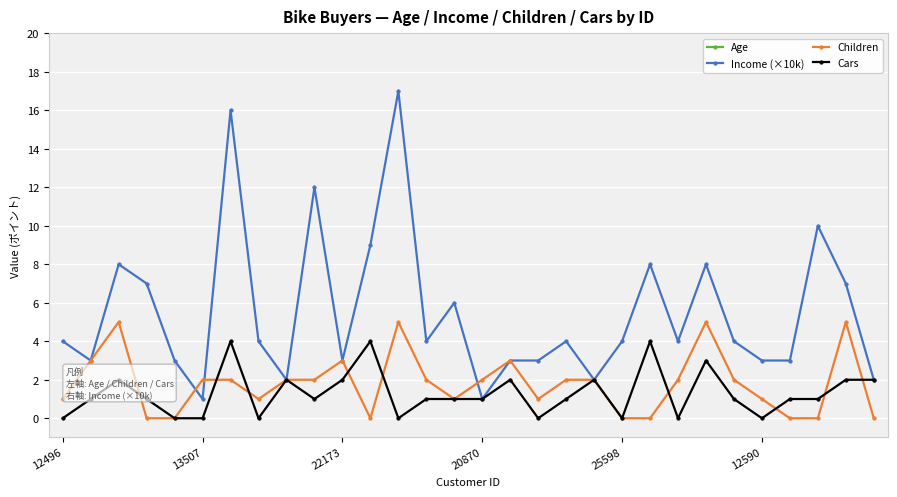

The value of Income (×10k) at 12590 is 4. True or false?

False